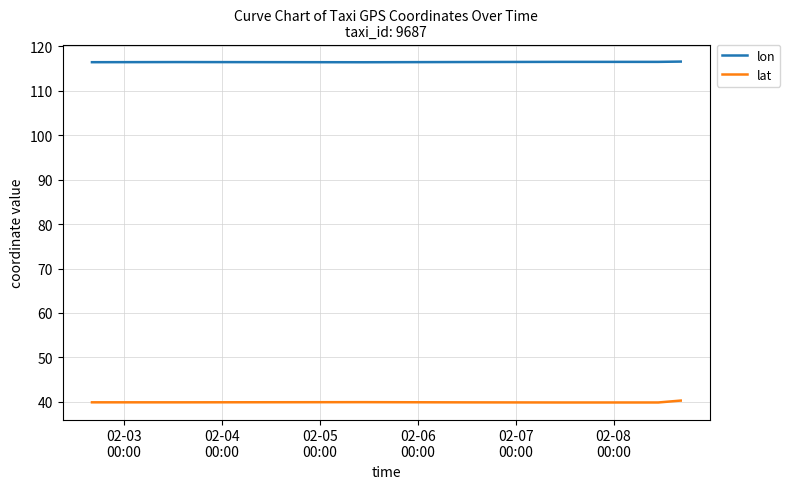

True or false: lat and lon intersect in this chart.

False